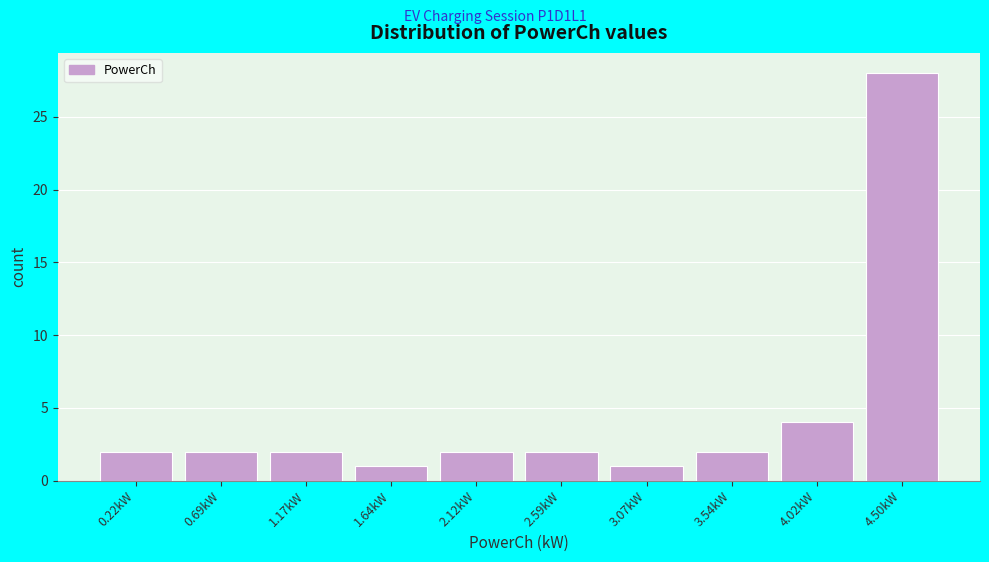

Reading left to right, transcribe all the data shown in this chart.

0.22kW=2	0.69kW=2	1.17kW=2	1.64kW=1	2.12kW=2	2.59kW=2	3.07kW=1	3.54kW=2	4.02kW=4	4.50kW=28